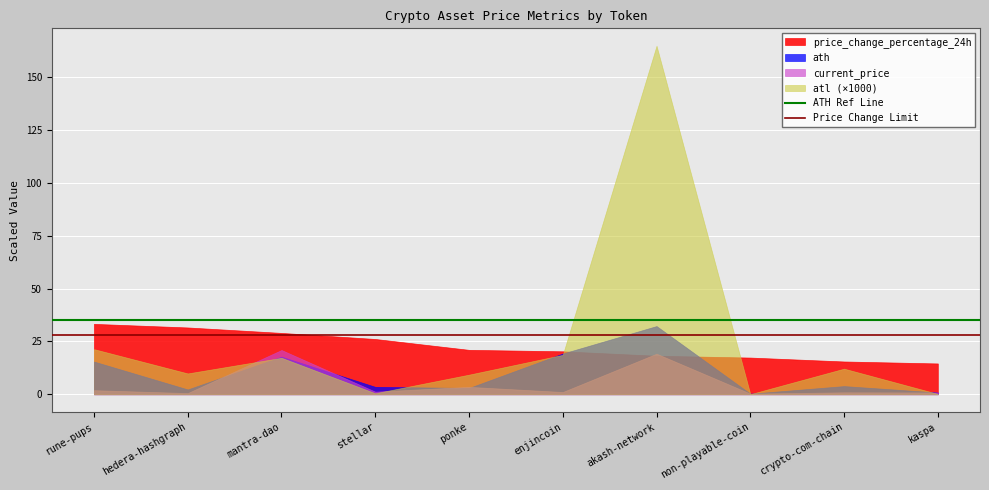

The ATH Ref Line series shows 10 at rune-pups. True or false?

False